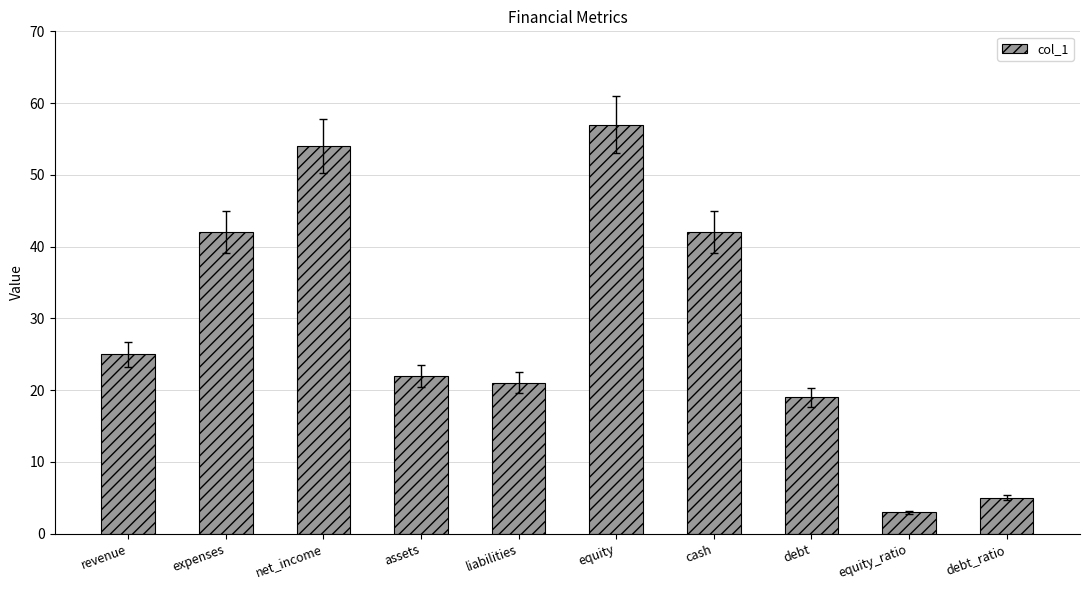

Are the bars grouped side by side (vs. stacked)?

No